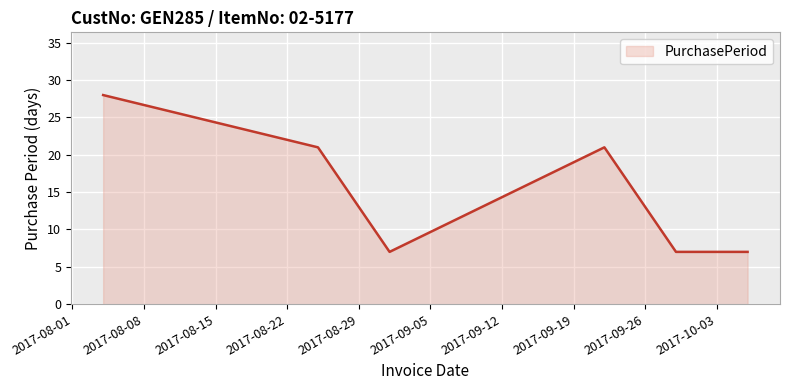

What is the maximum value shown in the chart?

28